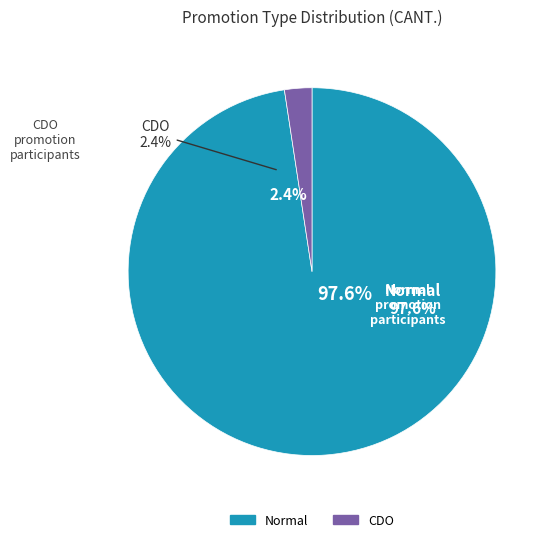

Which category has the smallest portion of the pie?

CDO